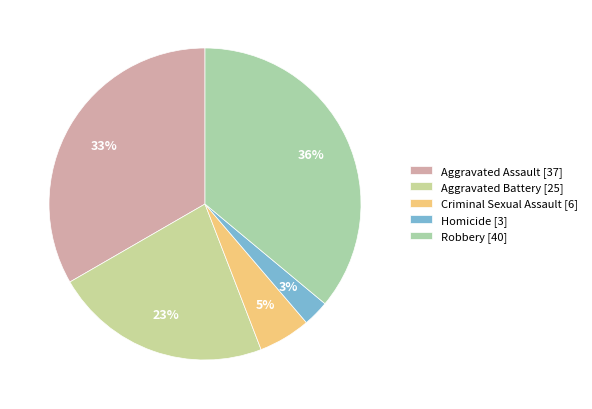

True or false: Aggravated Assault accounts for 25% of the total.

False